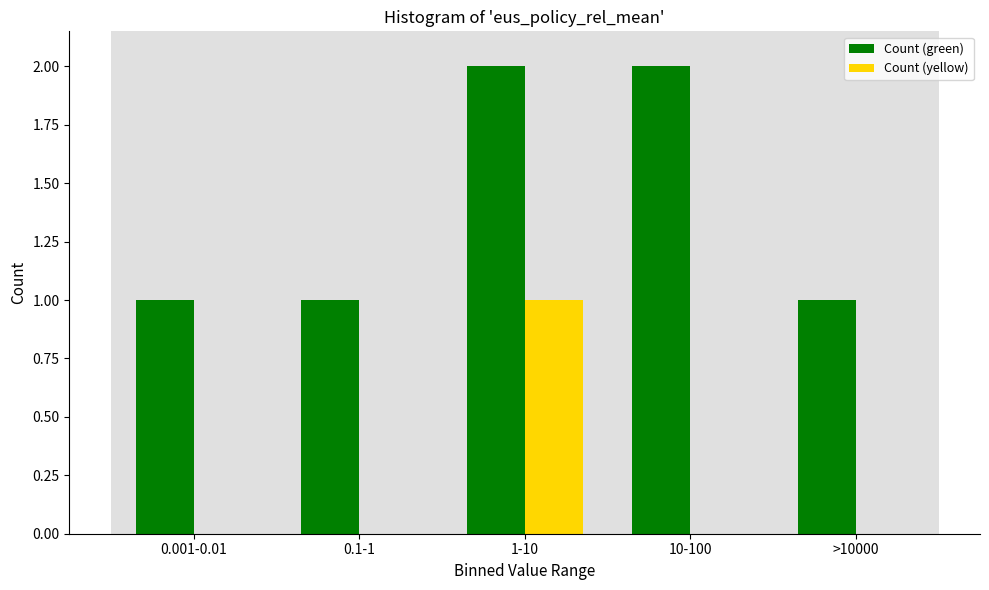

Reading right to left, extract all data points from this chart.

Count (green): >10000=1	10-100=2	1-10=2	0.1-1=1	0.001-0.01=1
Count (yellow): >10000=0	10-100=0	1-10=1	0.1-1=0	0.001-0.01=0